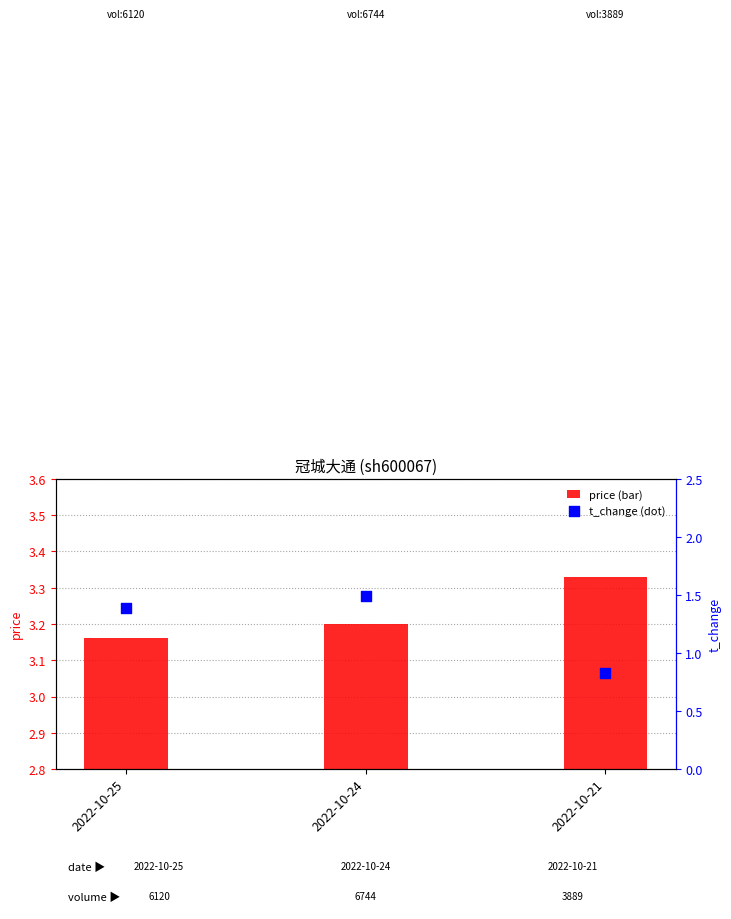

Which series contains the lowest Y value?

t_change